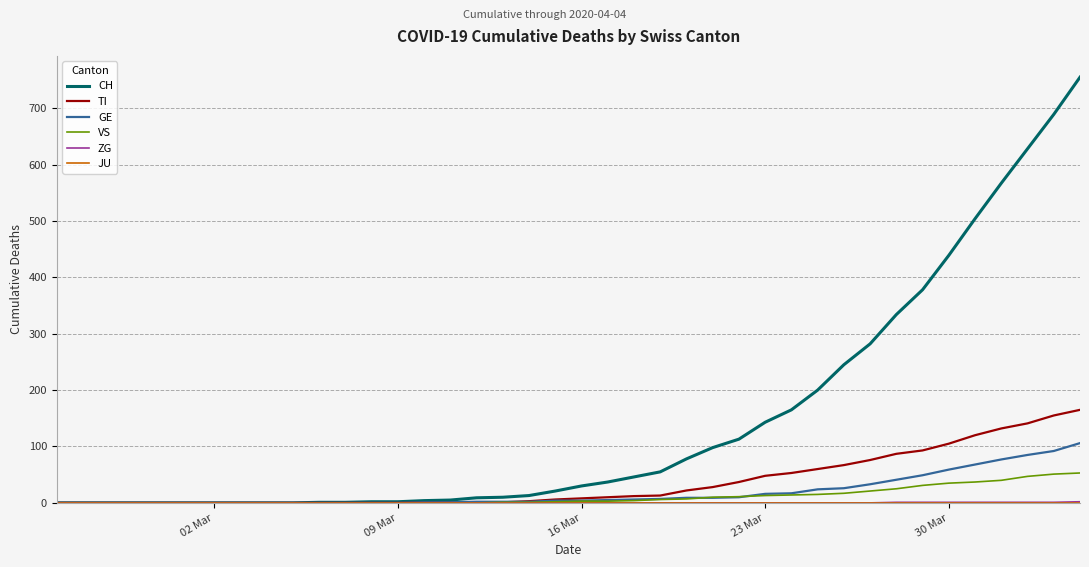

Which series has the largest range (max minus min)?

CH